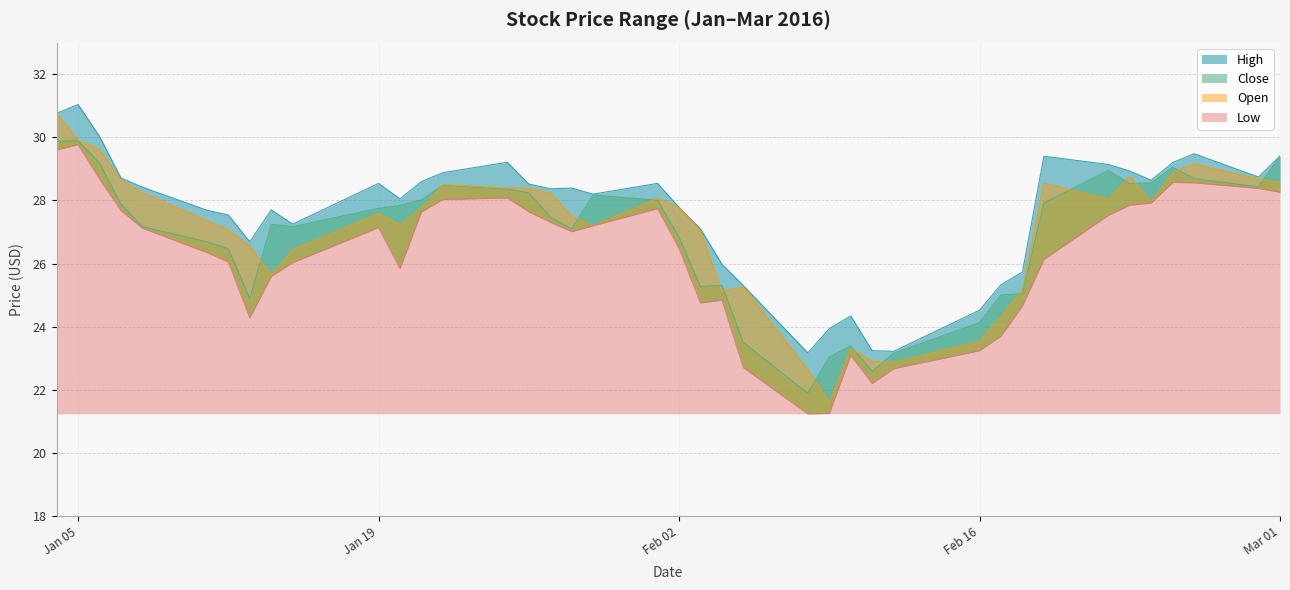

How many distinct data groups are displayed?

4